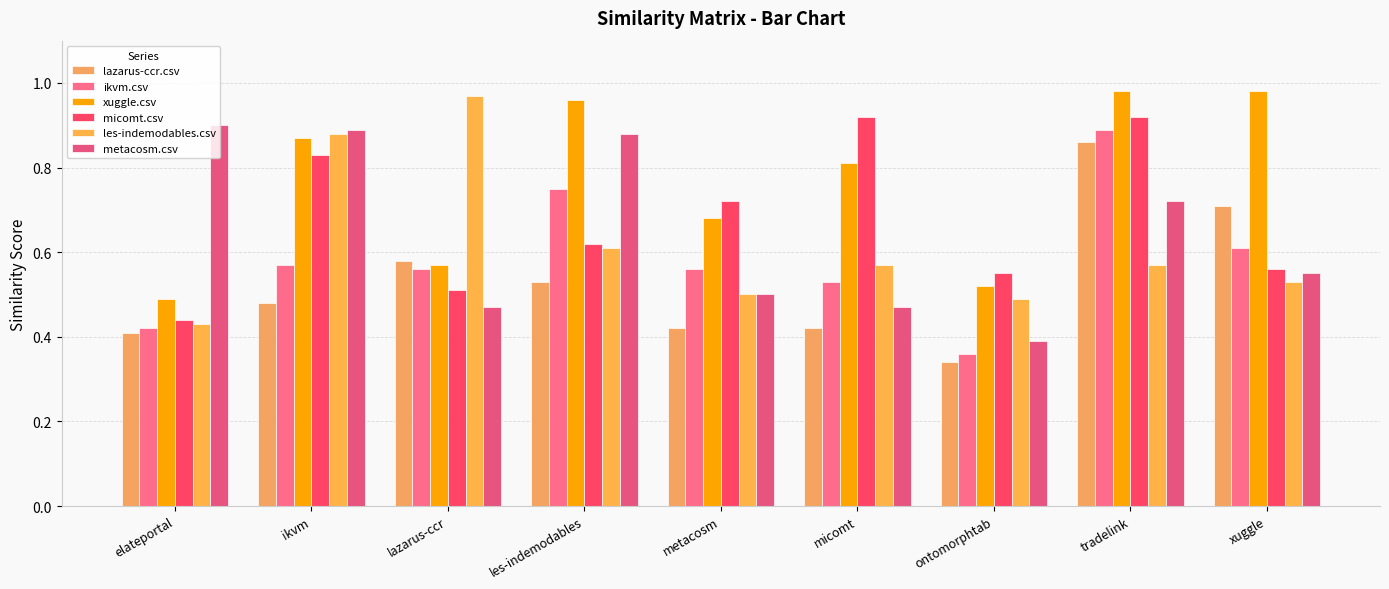

Does the chart contain stacked bars?

No